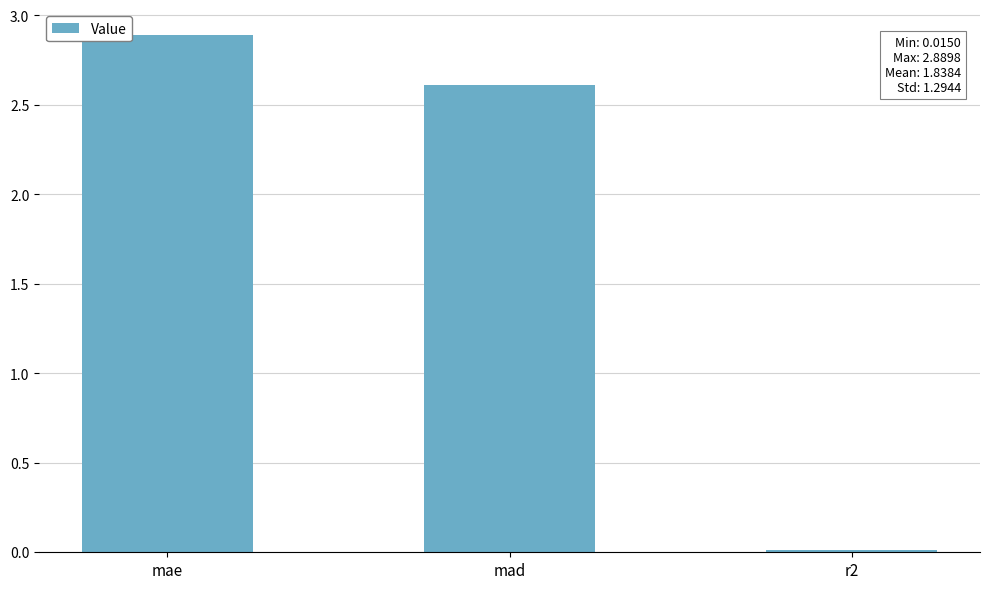

What is the difference between the values at r2 and mad?

2.6